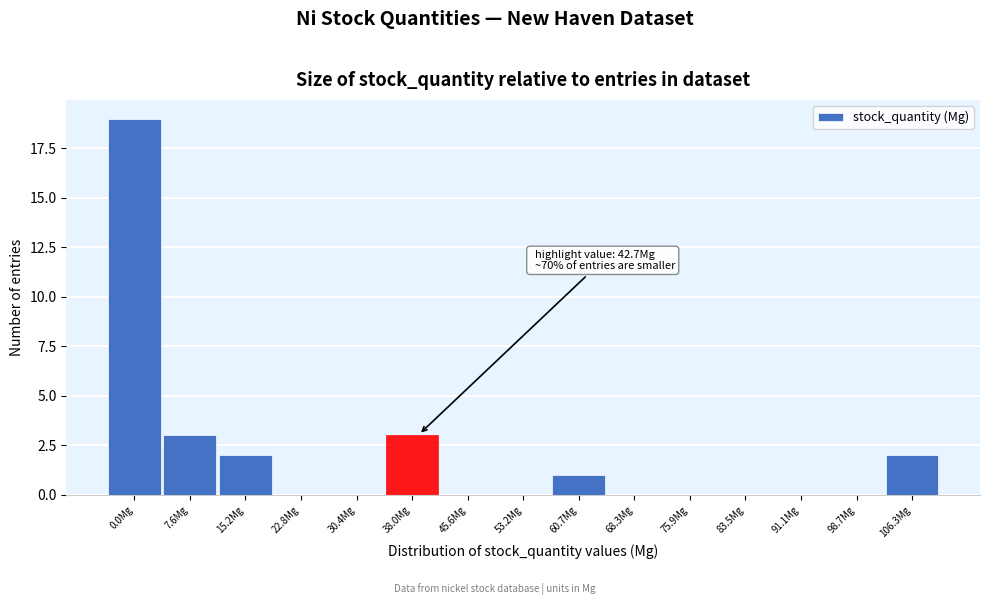

Reading left to right, extract all data points from this chart.

0.0Mg=19	7.6Mg=3	15.2Mg=2	22.8Mg=0	30.4Mg=0	38.0Mg=3	45.6Mg=0	53.2Mg=0	60.7Mg=1	68.3Mg=0	75.9Mg=0	83.5Mg=0	91.1Mg=0	98.7Mg=0	106.3Mg=2